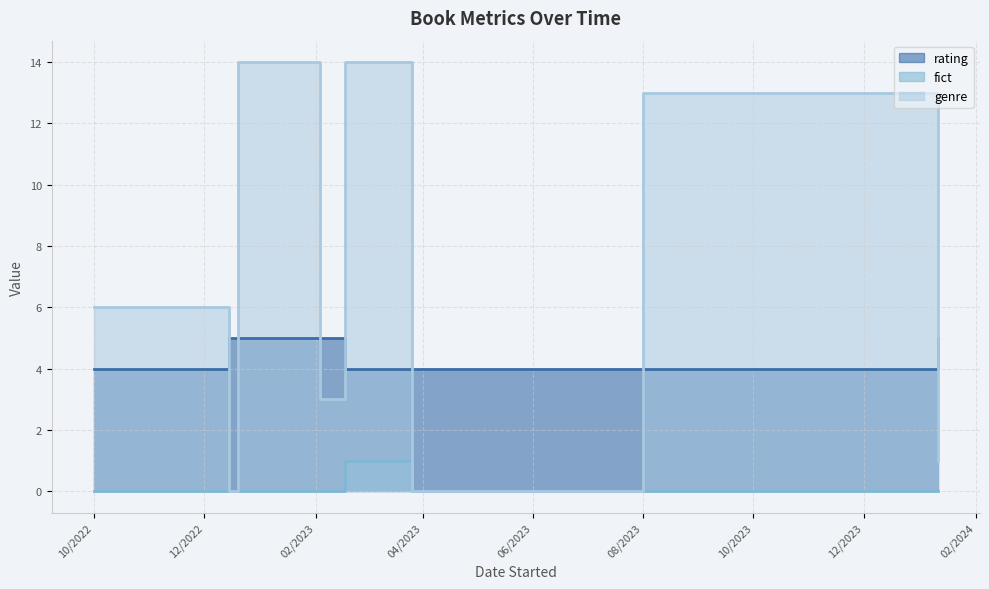

Rank the categories by genre value from lowest to highest.

12/15/2022, 3/26/2023, 1/11/2024, 2/3/2023, 2/15/2023, 10/1/2022, 8/1/2023, 12/20/2022, 2/17/2023